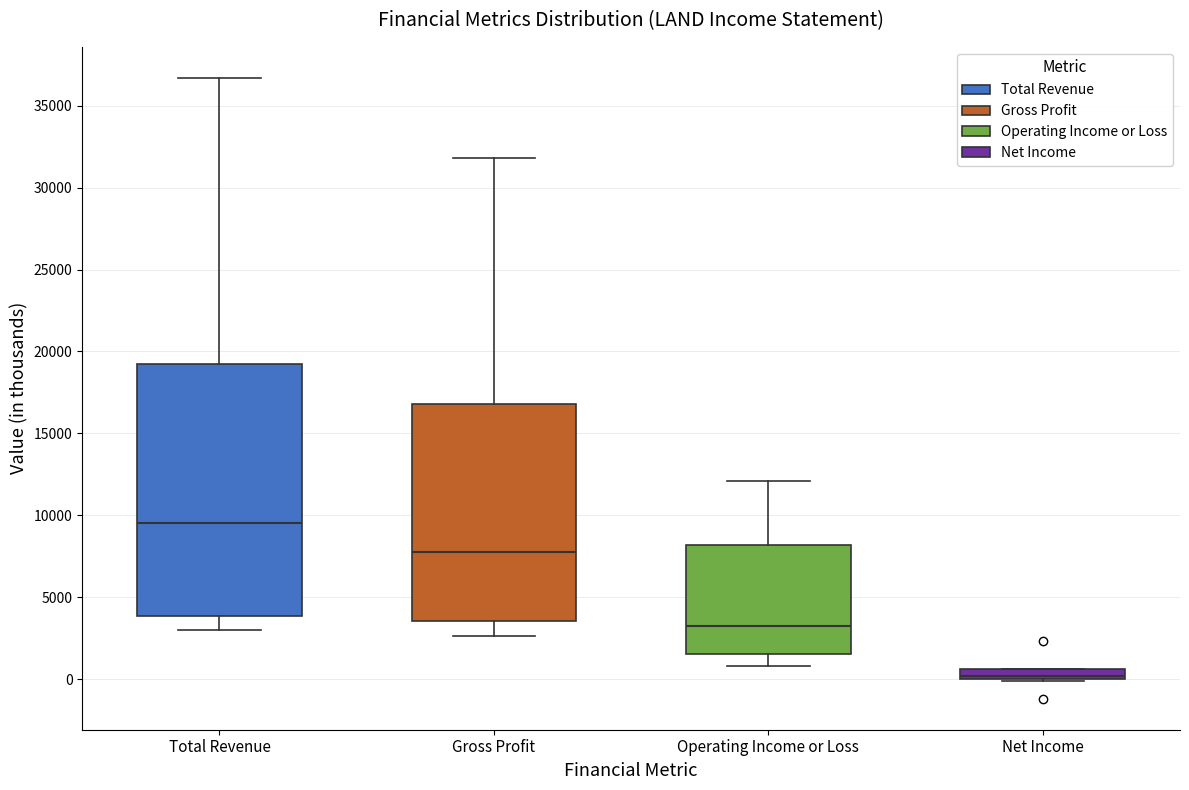

Where is the lower edge of the box for Operating Income or Loss on the y-axis? The values are not printed on the chart, so give them approximately, as read against the axis.

1500